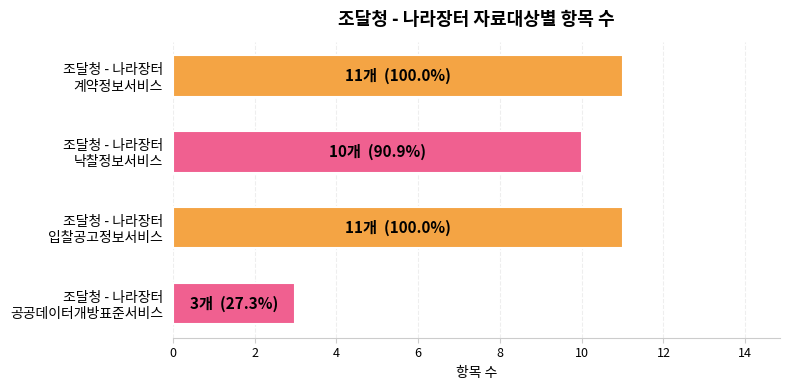

Does the chart contain any negative values?

No